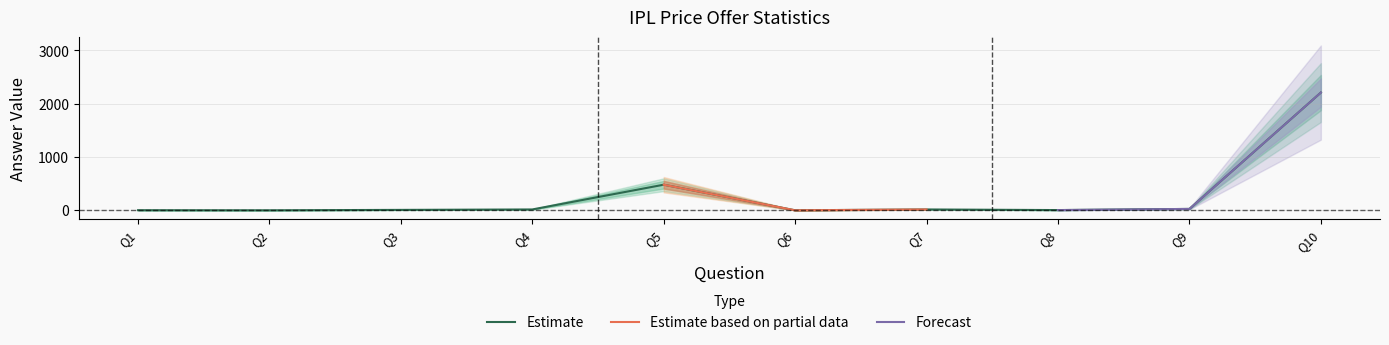

What is the maximum value for Estimate?

2210.0